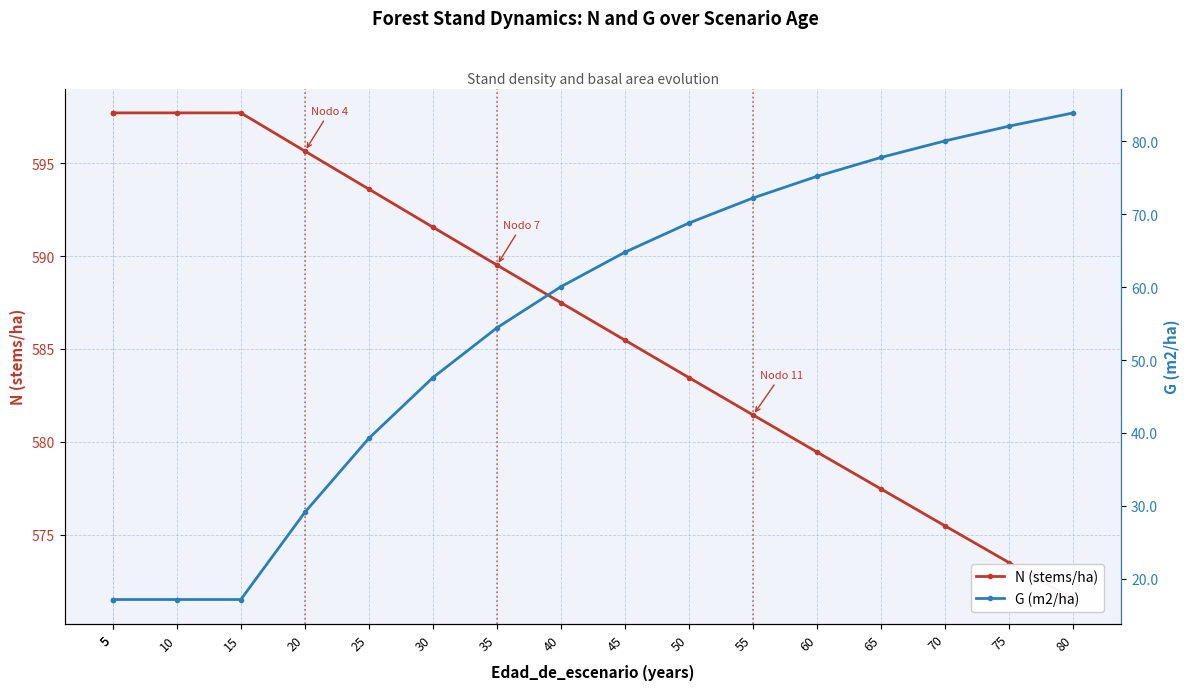

What is the difference between the N (stems/ha) values at 45 and 25?

8.1